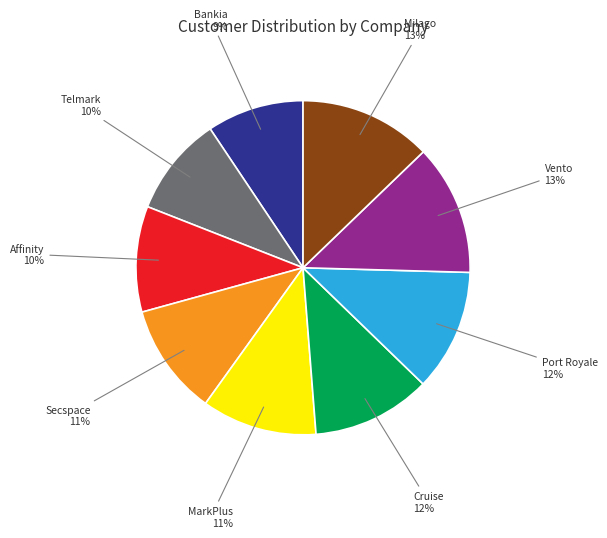

Is there any slice that represents more than half of the pie?

No